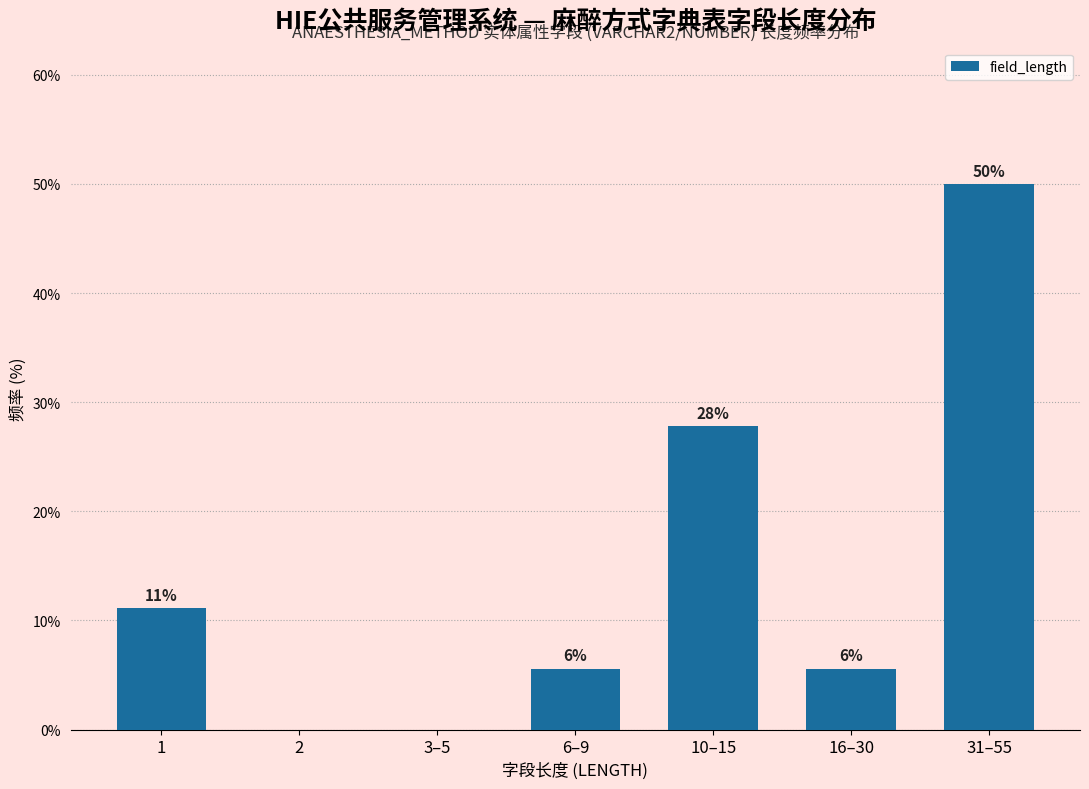

Are the bars horizontal?

No